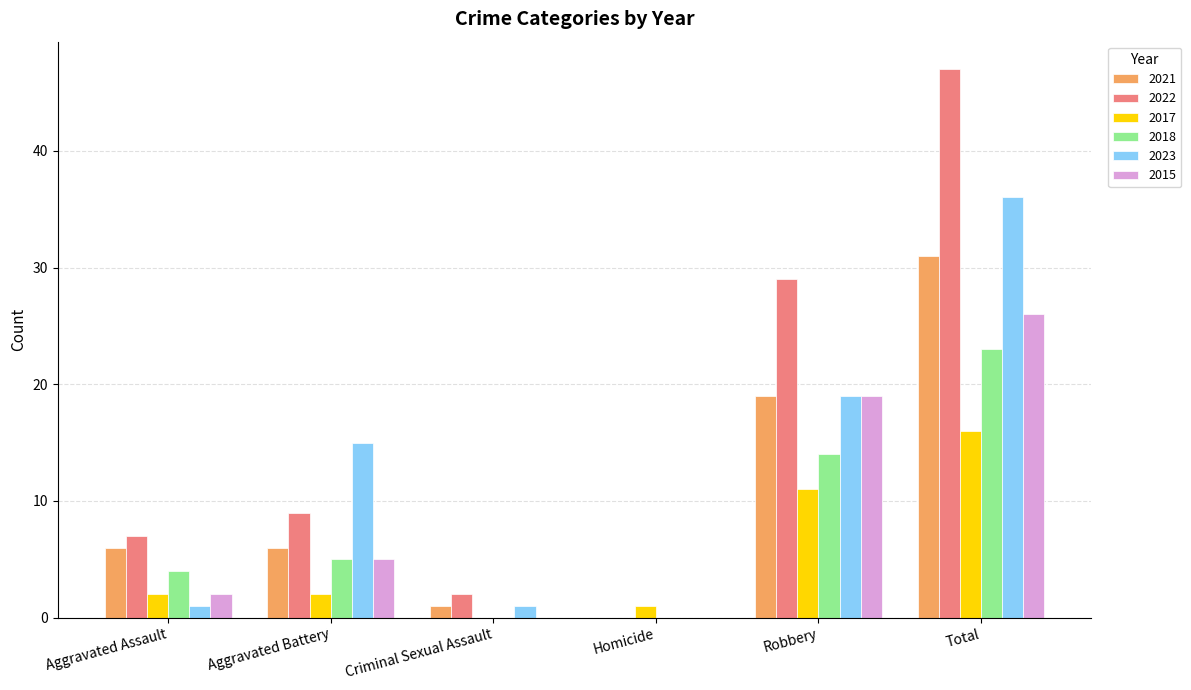

The value of 2022 at Robbery is 29. True or false?

True